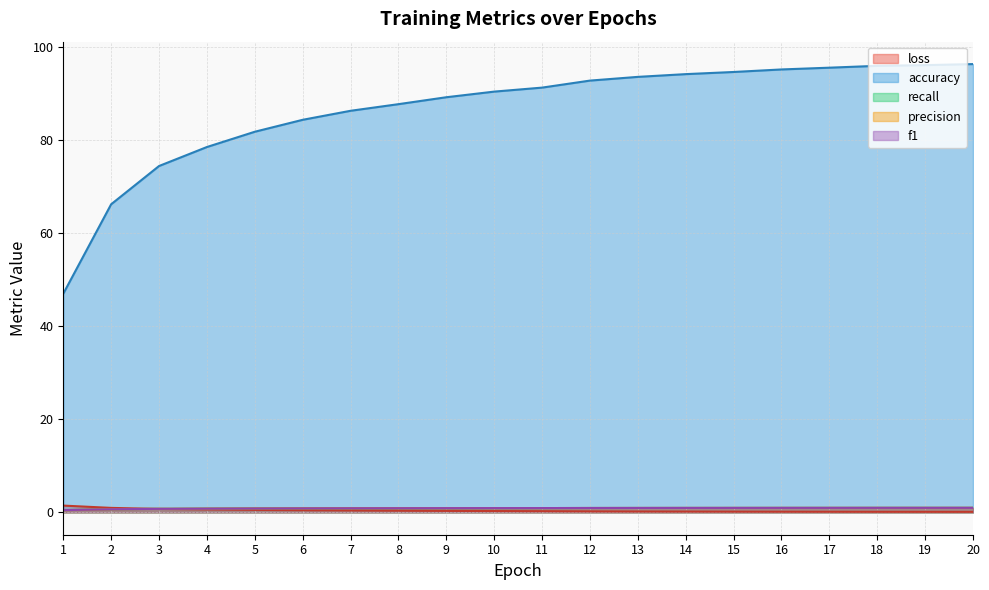

Which series has the largest total across all categories?

accuracy